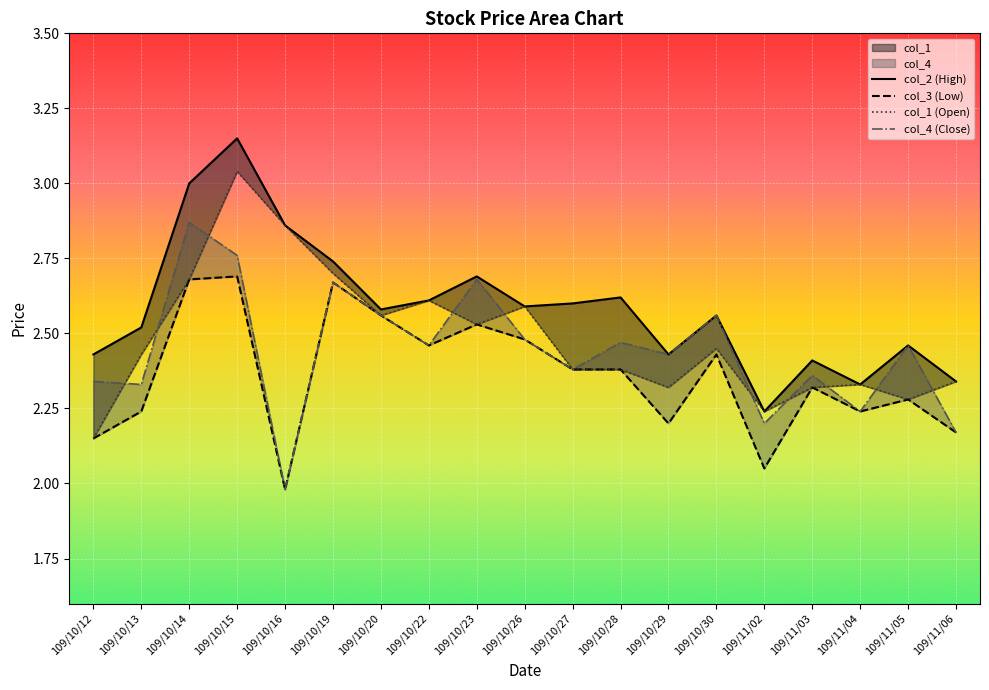

What is the total value across all series at 109/10/30?

10.0